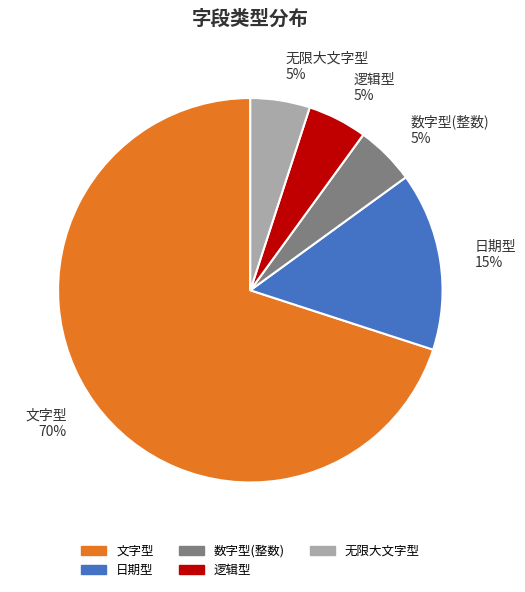

Combined, do 数字型(整数) and 无限大文字型 account for over 50%?

No